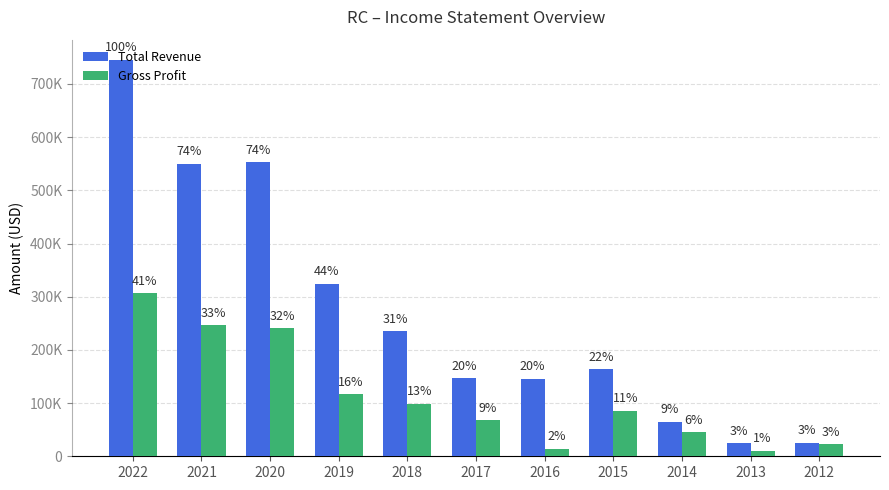

What is the value of the Gross Profit bar at the 9th from the left?

45100